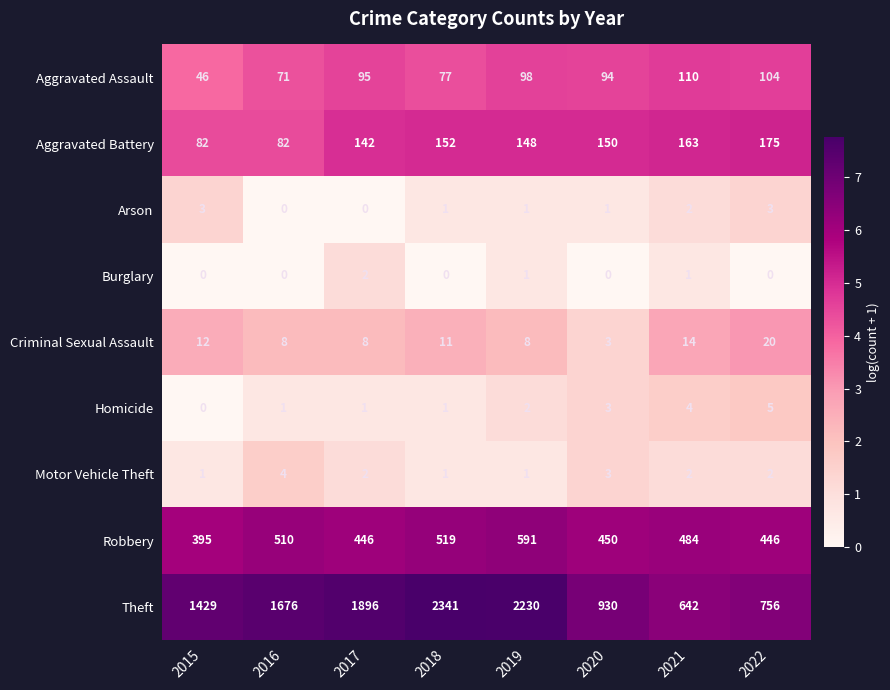

At which category is the sum across all series the highest?

2018